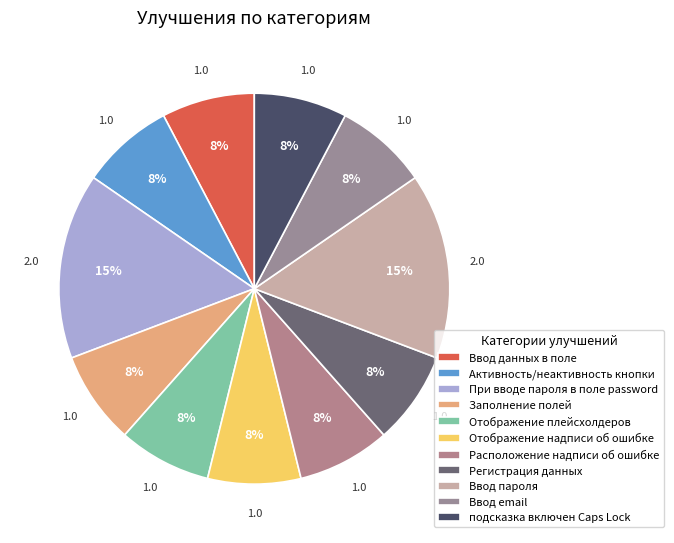

True or false: Отображение надписи об ошибке accounts for 1% of the total.

False